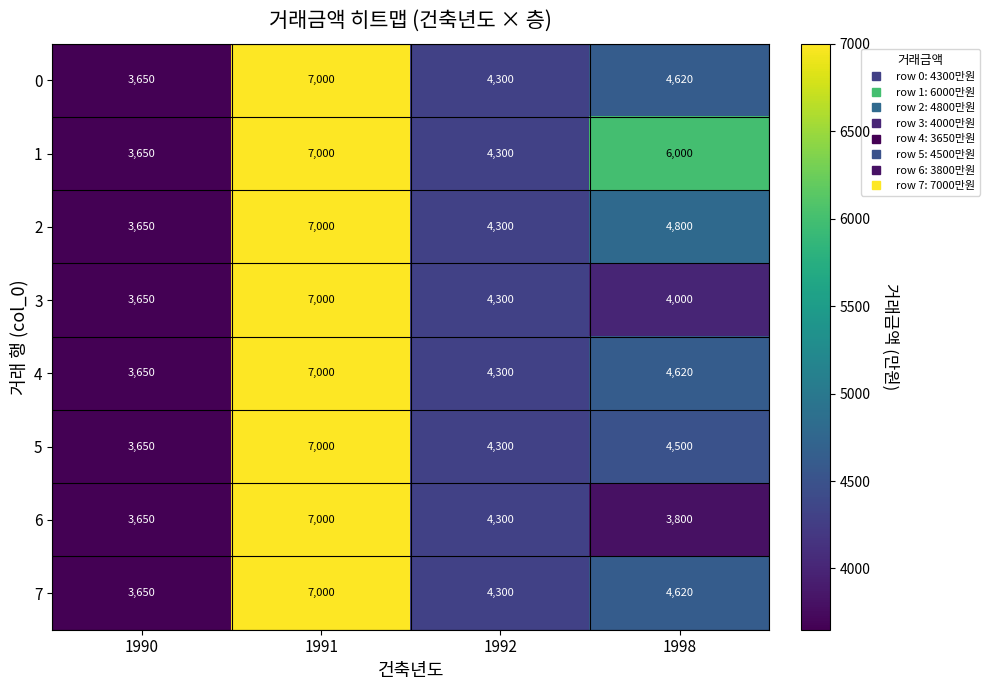

Rank the categories by 0 value from lowest to highest.

1990, 1992, 1998, 1991